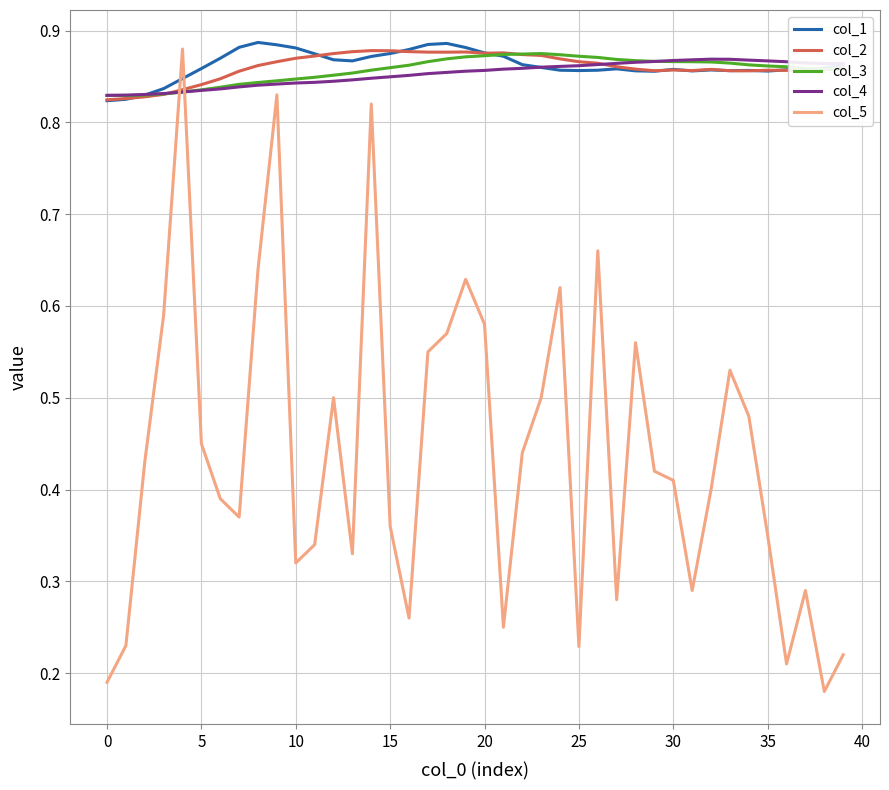

Which series has the widest spread of values?

col_5